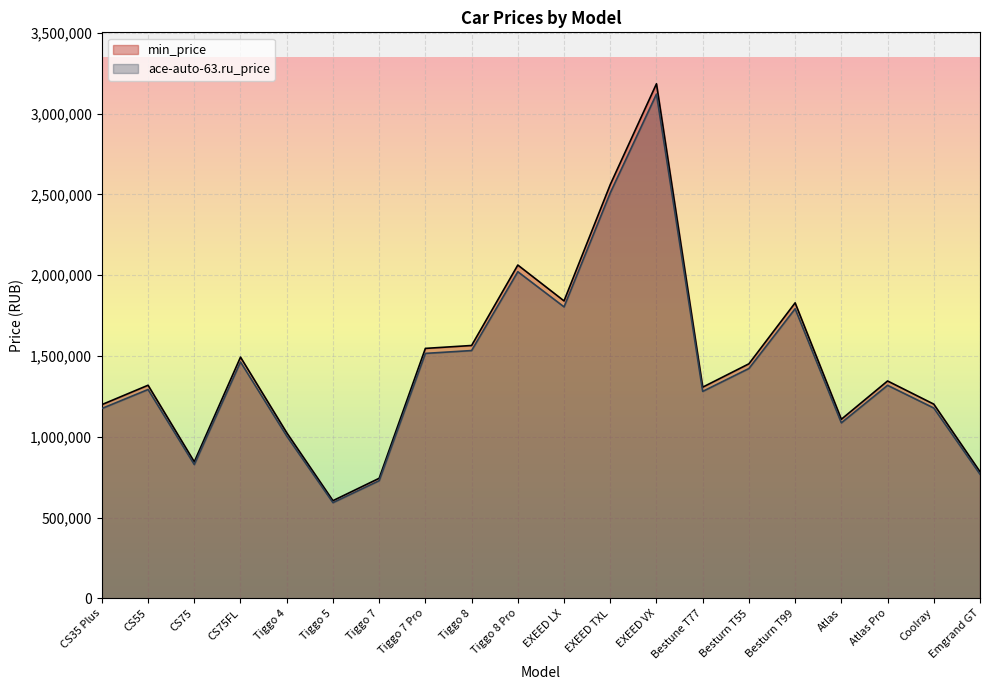

Which category has the highest value in the ace-auto-63.ru_price series?

EXEED VX